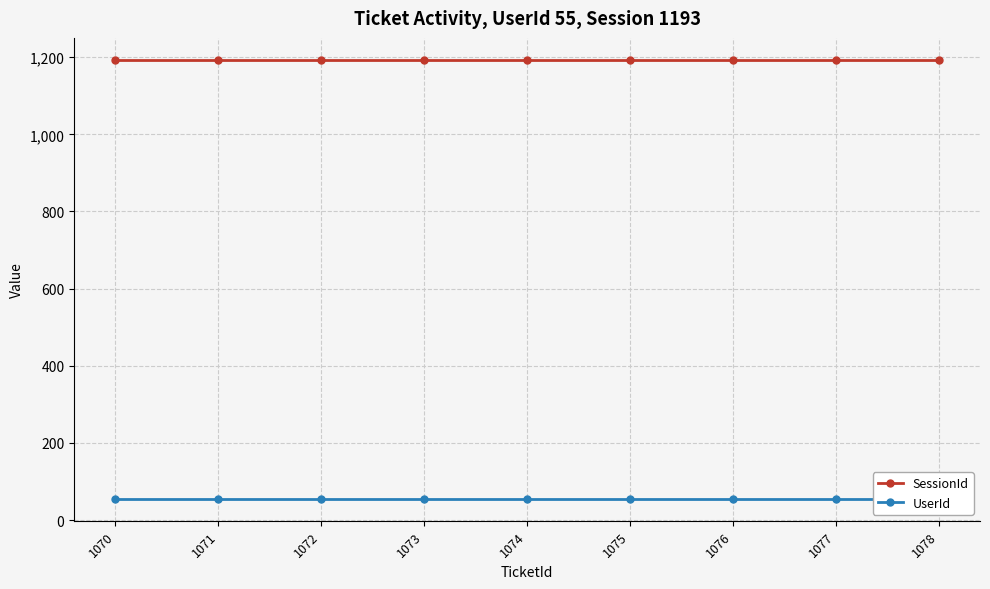

How many distinct data groups are displayed?

2